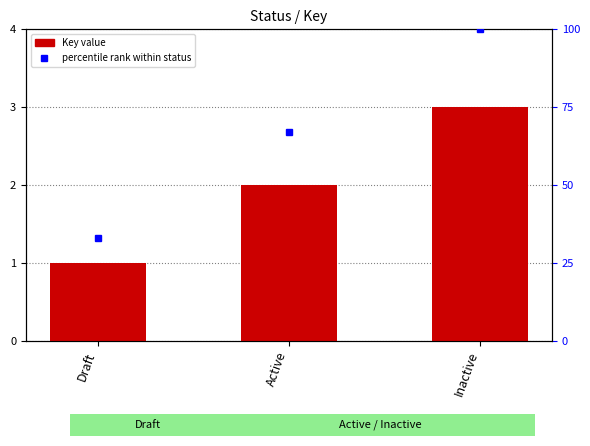

What is the greatest value displayed?

3